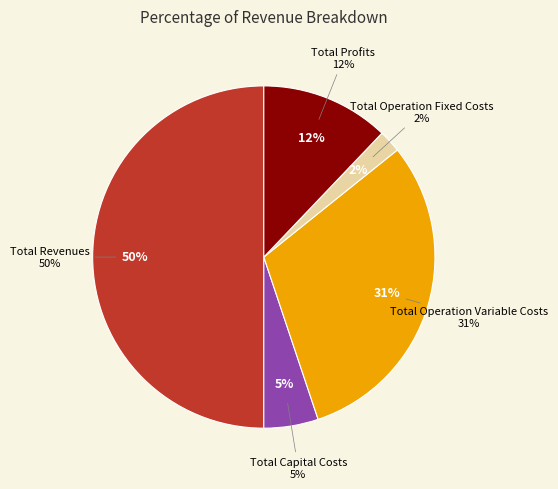

Does Total Operation Variable Costs account for over 50% of the chart?

No